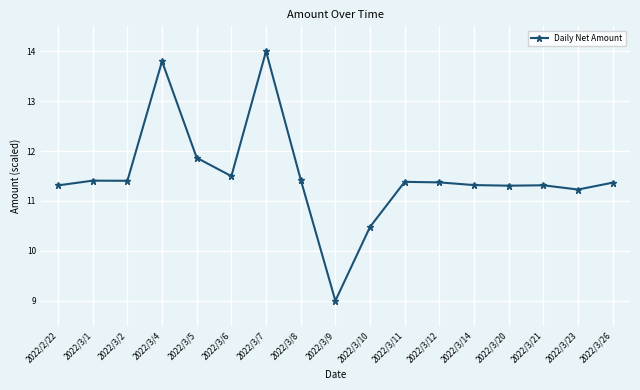

What is the difference between the second highest and second lowest values?

3.3